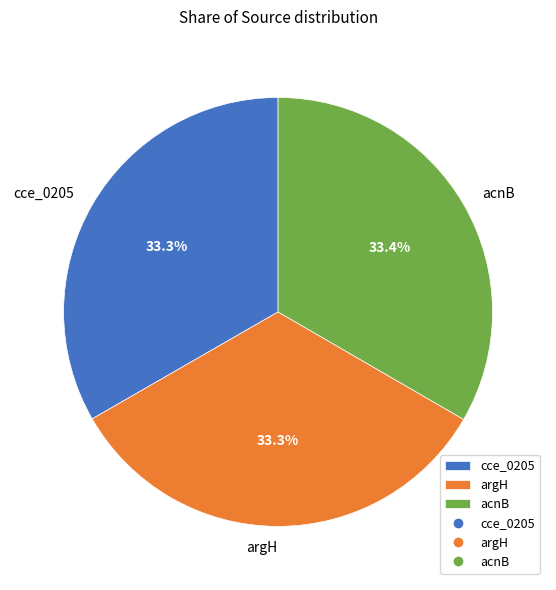

Approximately how many times larger is the value at acnB compared to argH?

1.0